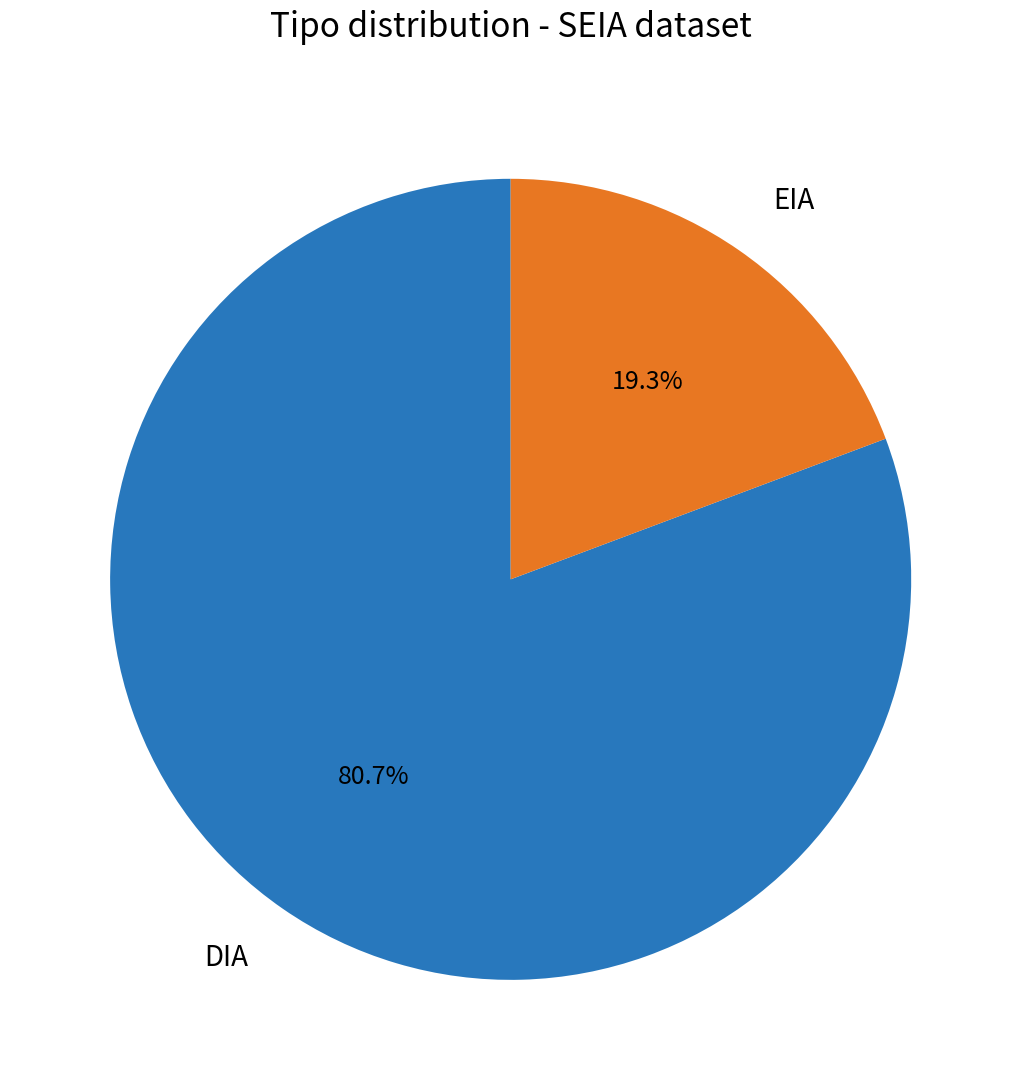

Is EIA the majority of the pie?

No